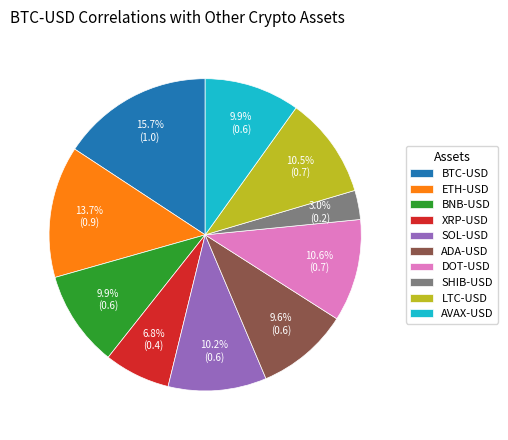

To the nearest percent, what percentage of the pie is AVAX-USD?

10%